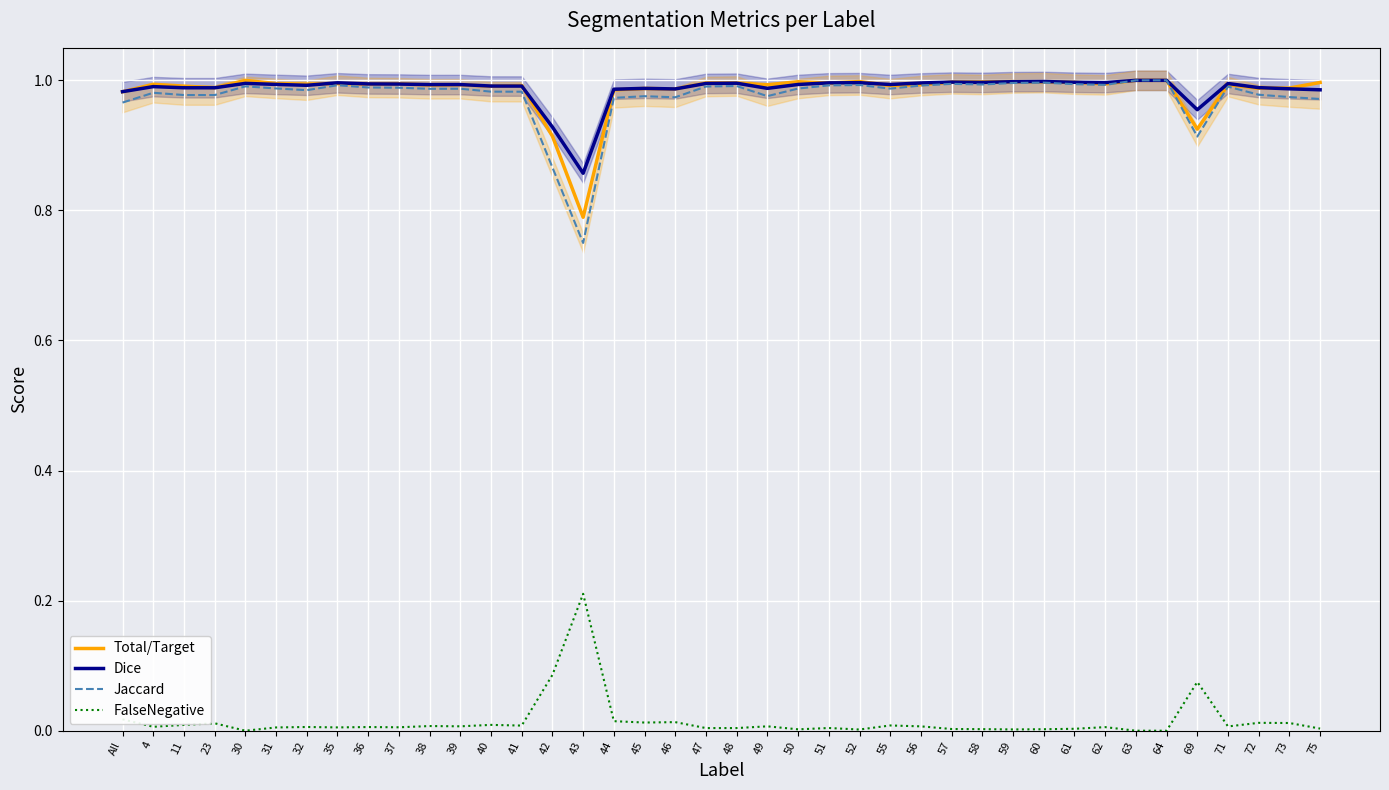

What are all the series names shown in the legend?

Total/Target, Dice, Jaccard, FalseNegative